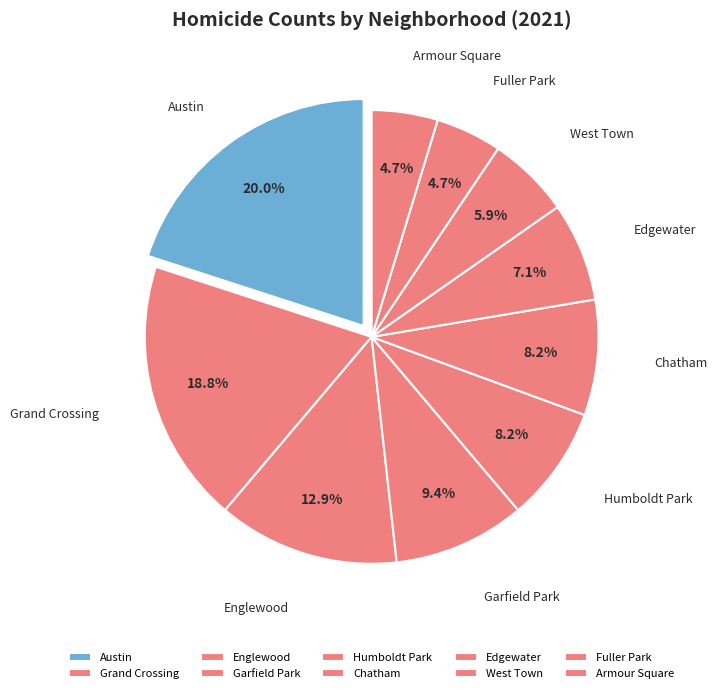

Approximately how many times larger is the value at Garfield Park compared to Grand Crossing?

0.5